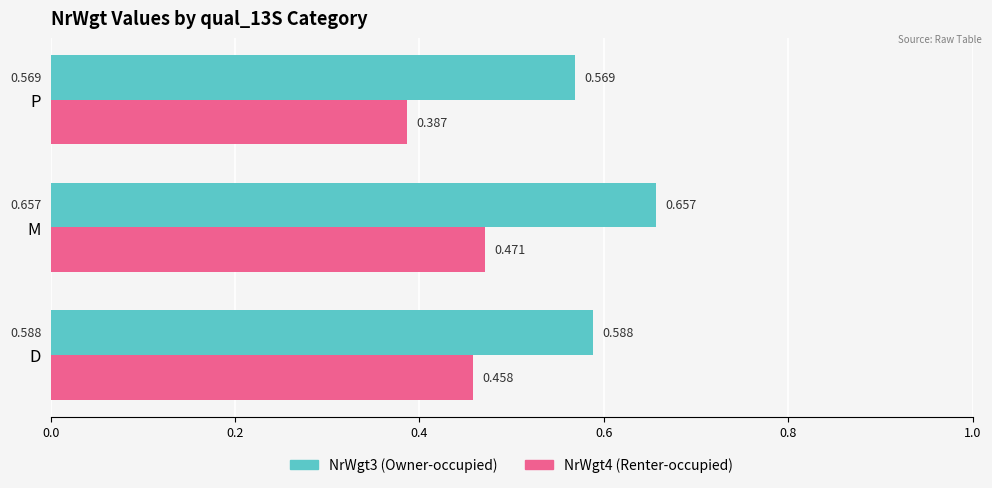

At which category is the sum across all series the highest?

M